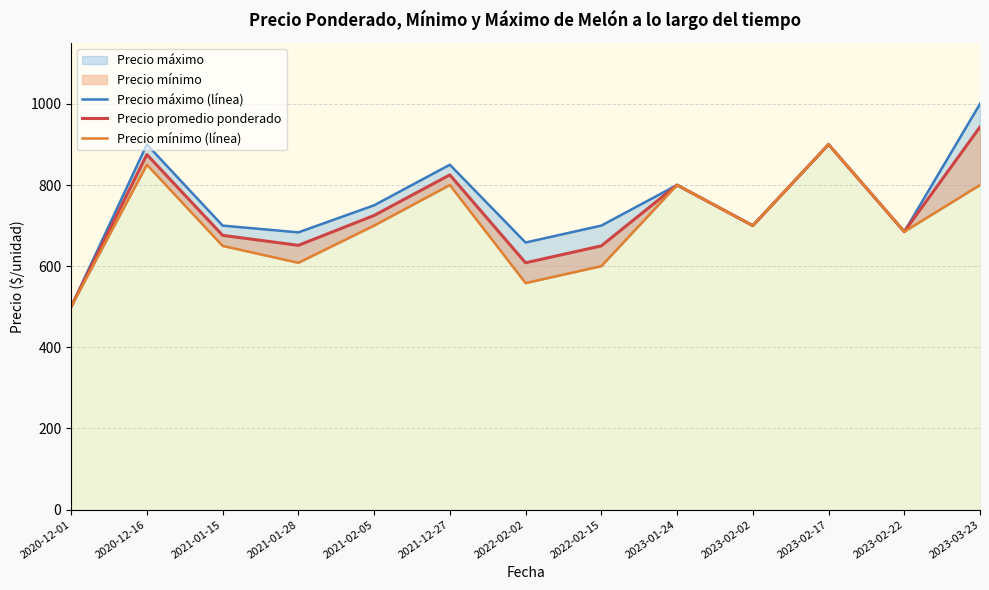

What position from the right is 2023-02-22?

2